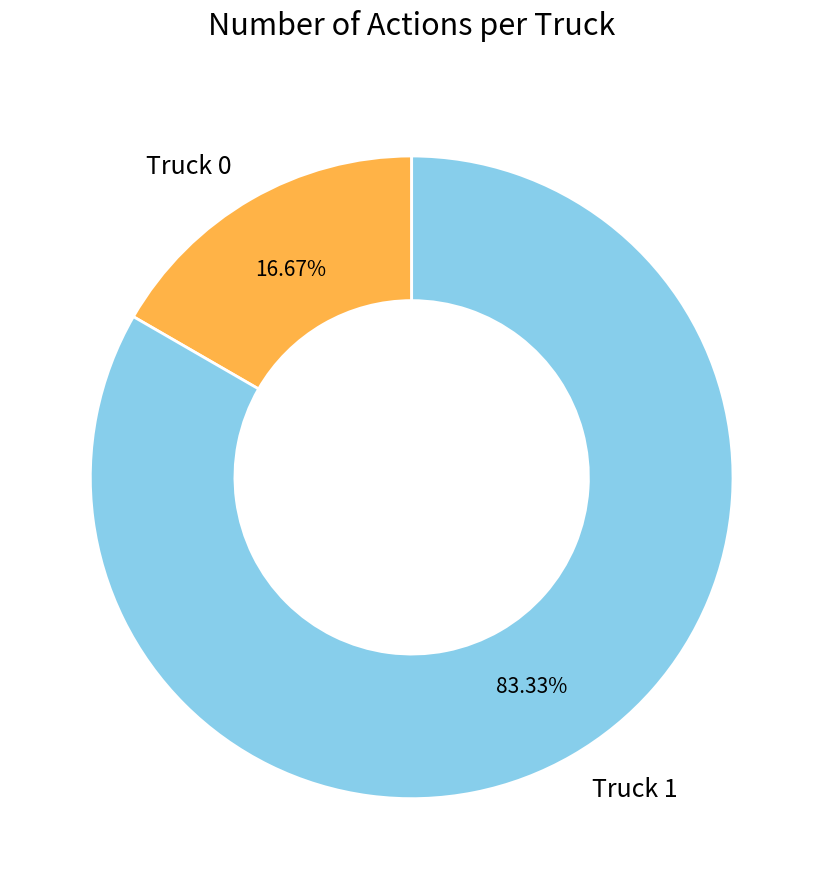

How many slices are in this pie chart?

2